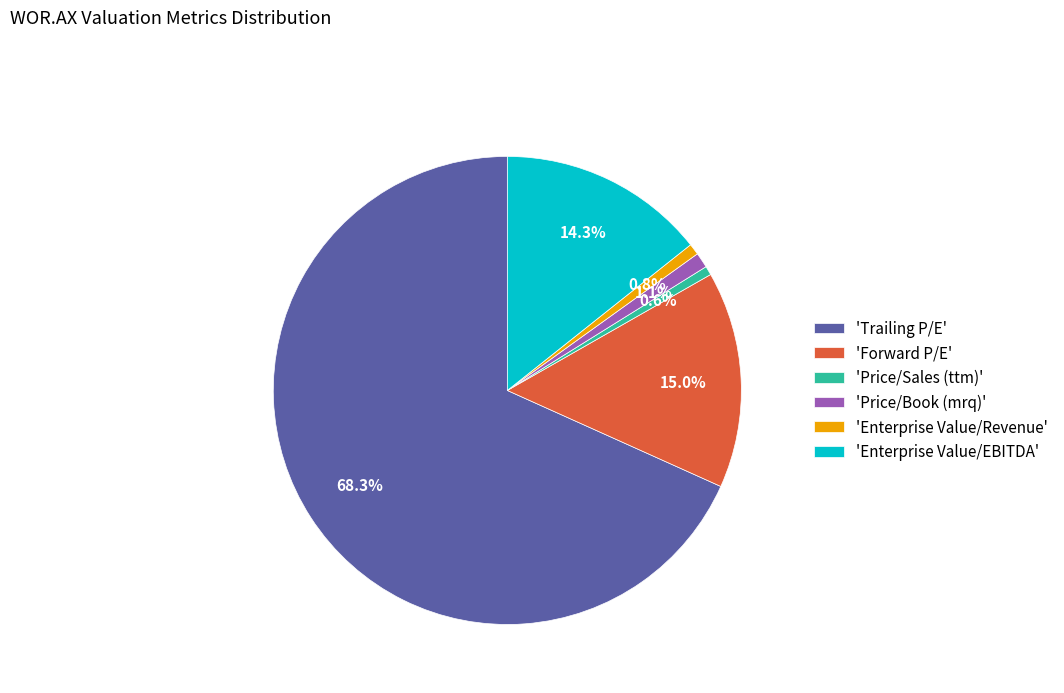

Between 'Price/Book (mrq)' and 'Trailing P/E', which is larger?

'Trailing P/E'